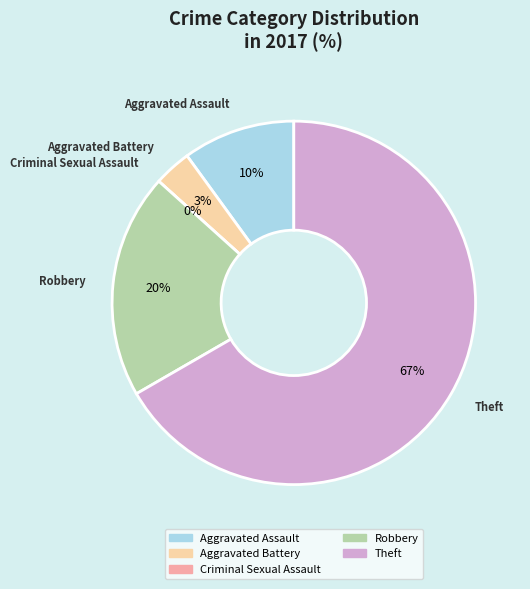

To the nearest percent, what is the combined percentage of Criminal Sexual Assault and Aggravated Assault?

10%